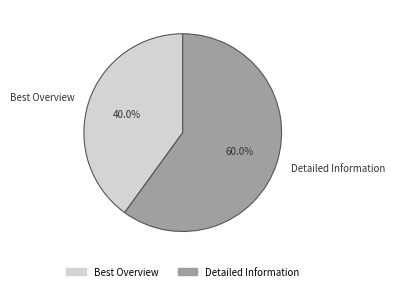

What percentage do Best Overview and Detailed Information together represent?

100.0%